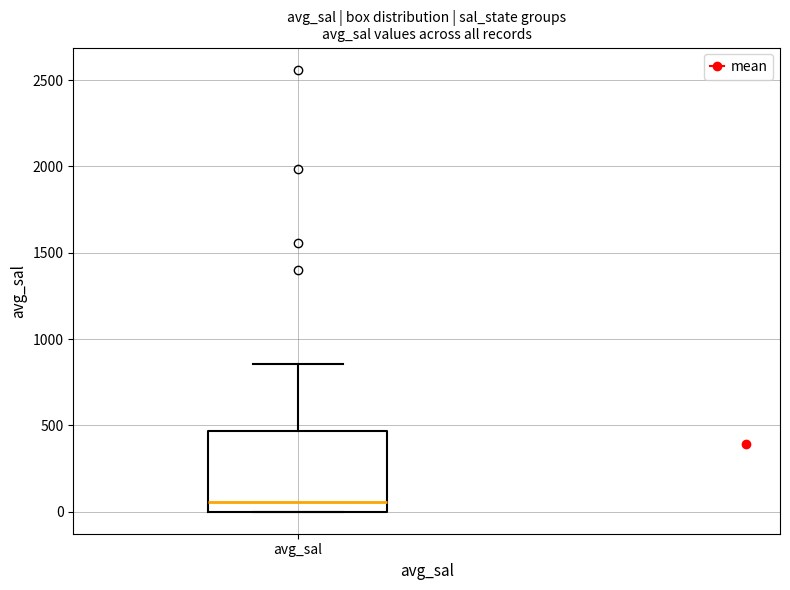

Where does the median line of the box for avg_sal sit on the y-axis? The values are not printed on the chart, so give them approximately, as read against the axis.

50